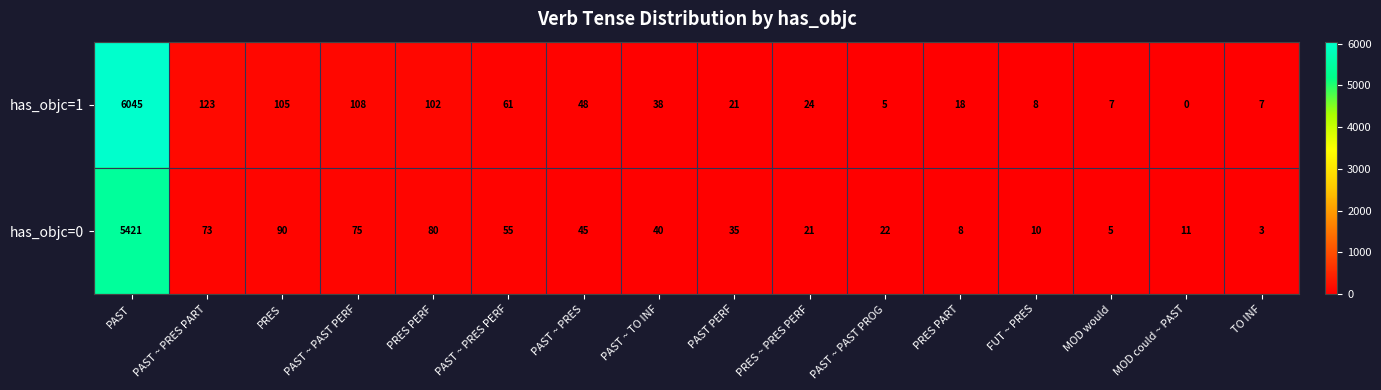

True or false: has_objc=1 has a value of 7 at MOD would.

True